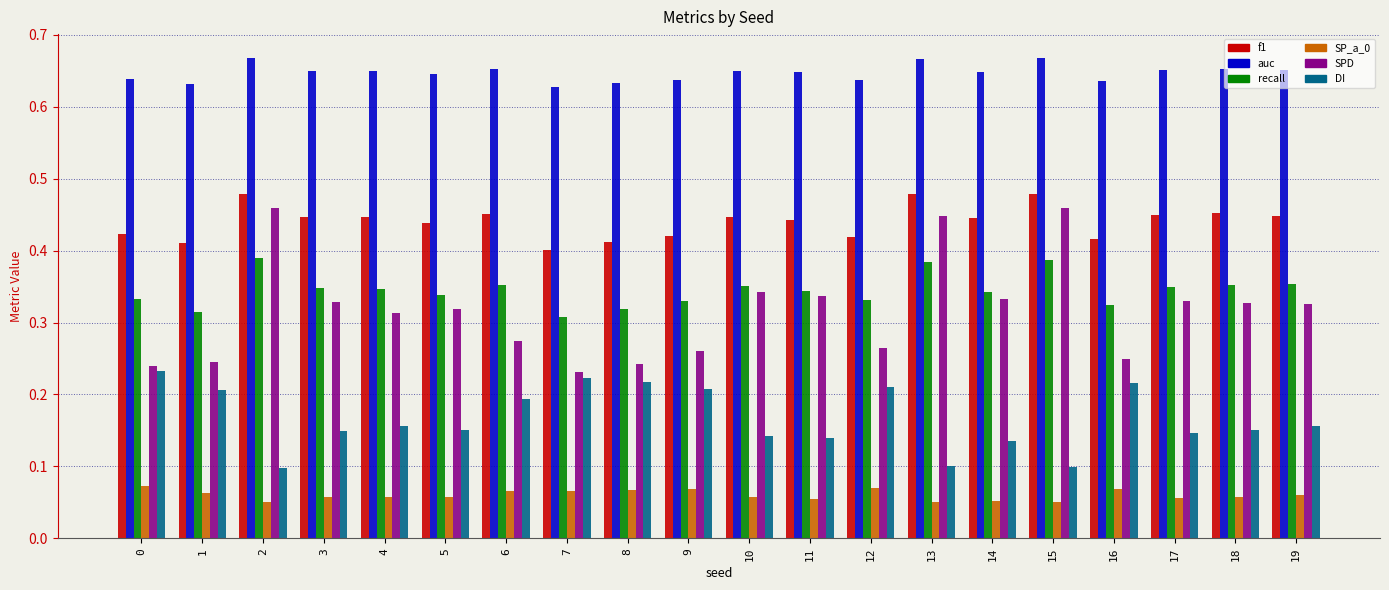

Is the value of recall at 7 greater than the value of auc at 19?

No